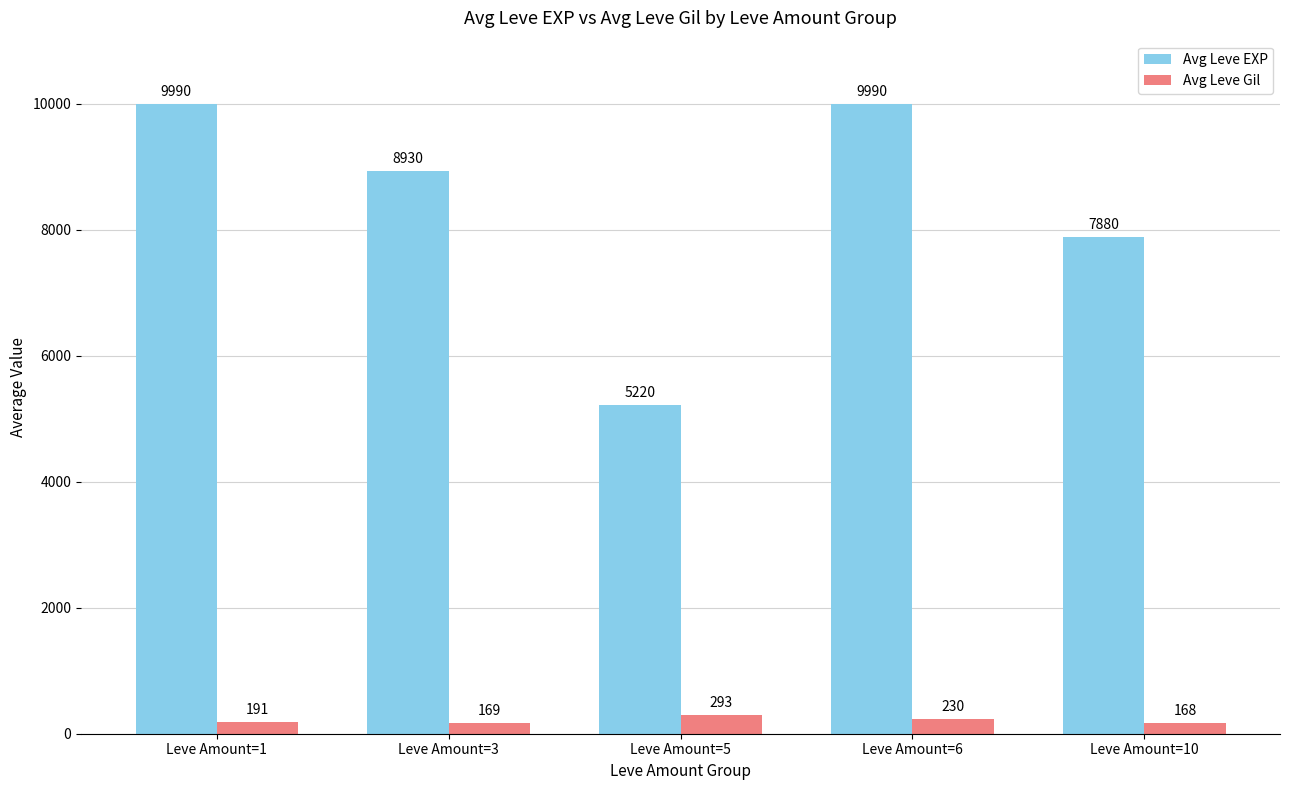

Which category has the lowest value in the Avg Leve EXP series?

Leve Amount=5